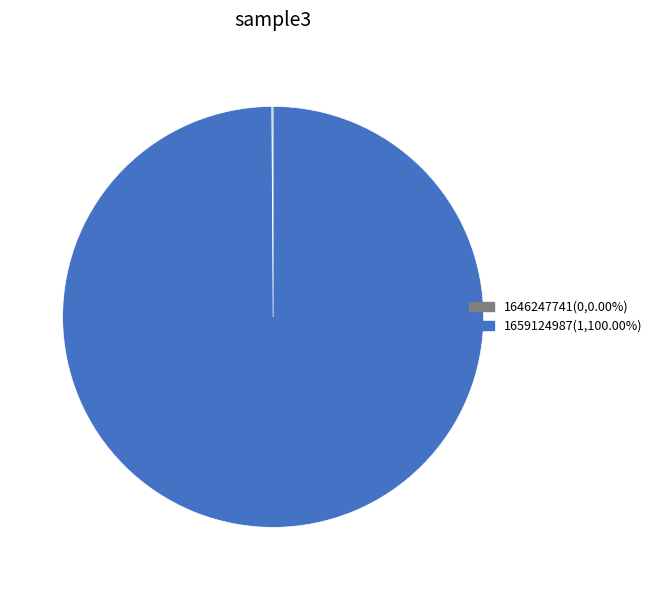

Is there any slice that represents more than half of the pie?

Yes